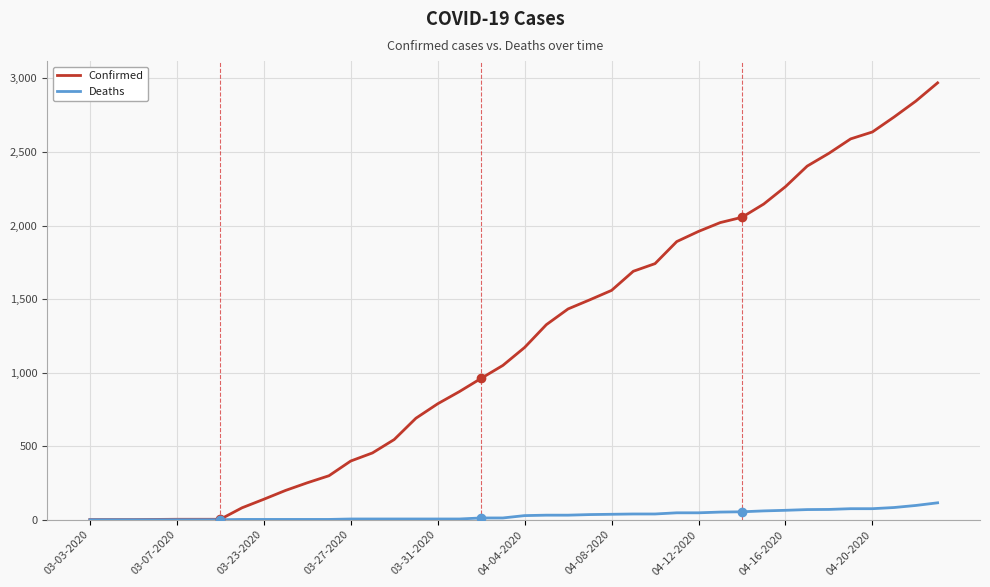

Rank the series by their average value, from lowest to highest.

Deaths, Confirmed